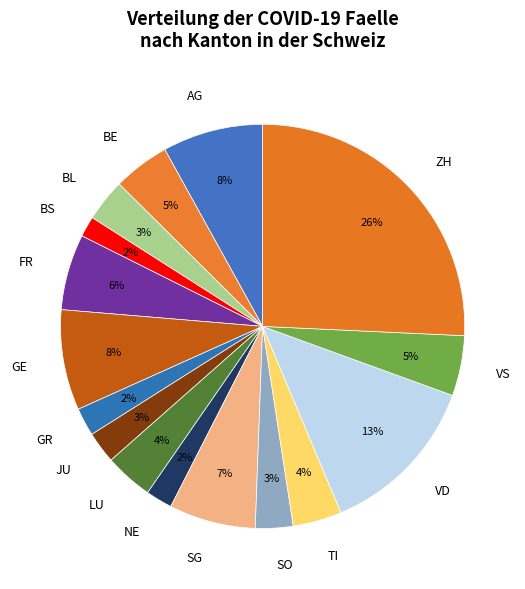

To the nearest percent, what is the difference between the largest and smallest slice percentages?

24%